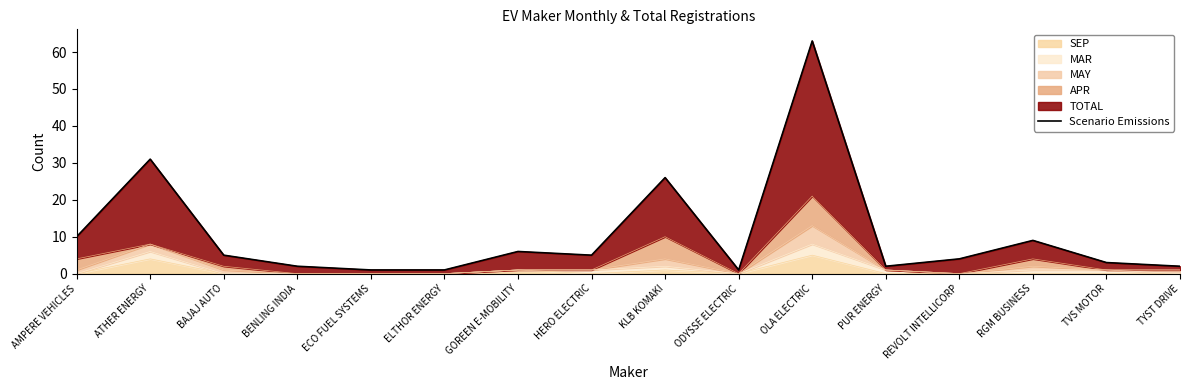

Where is the first local maximum?

ATHER ENERGY